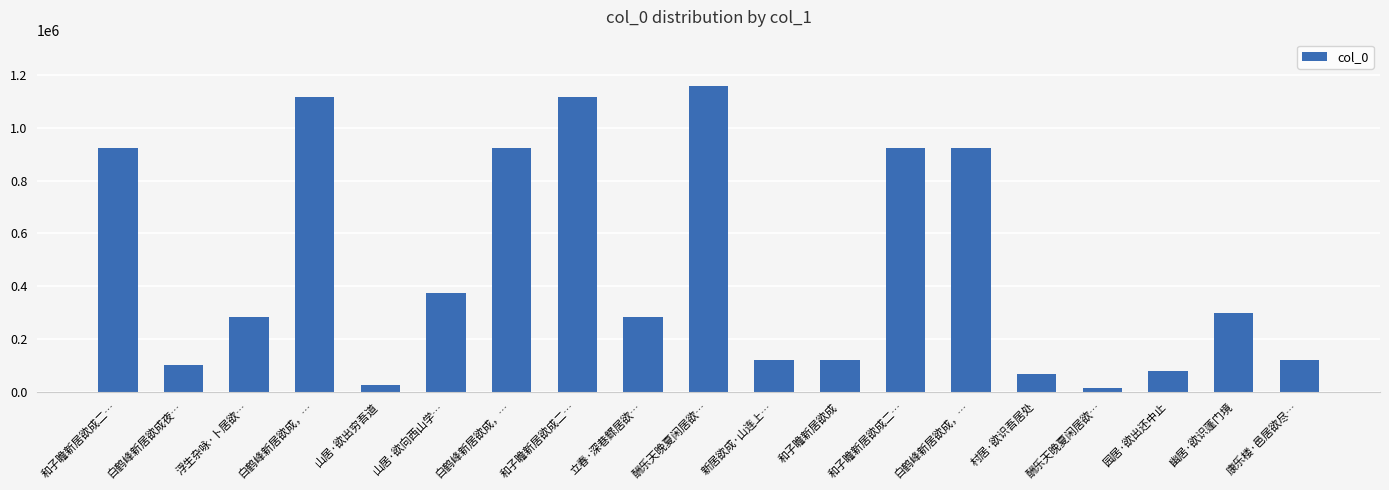

What is the difference between the maximum and second lowest values?

1133100